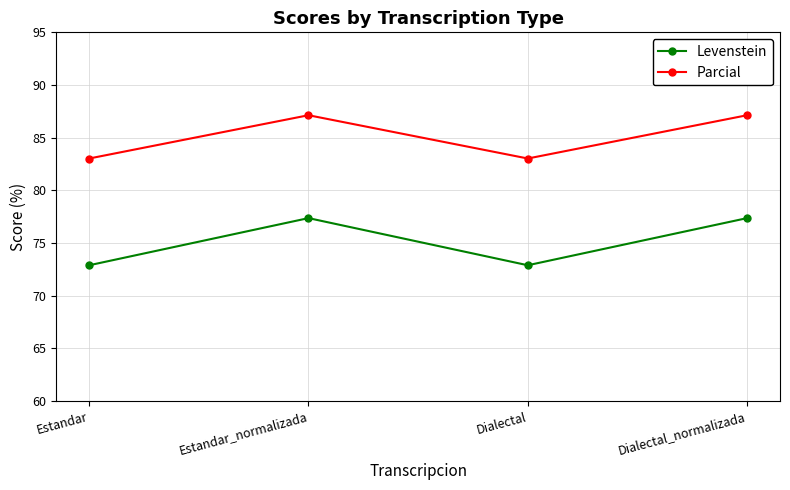

True or false: Parcial and Levenstein intersect in this chart.

False